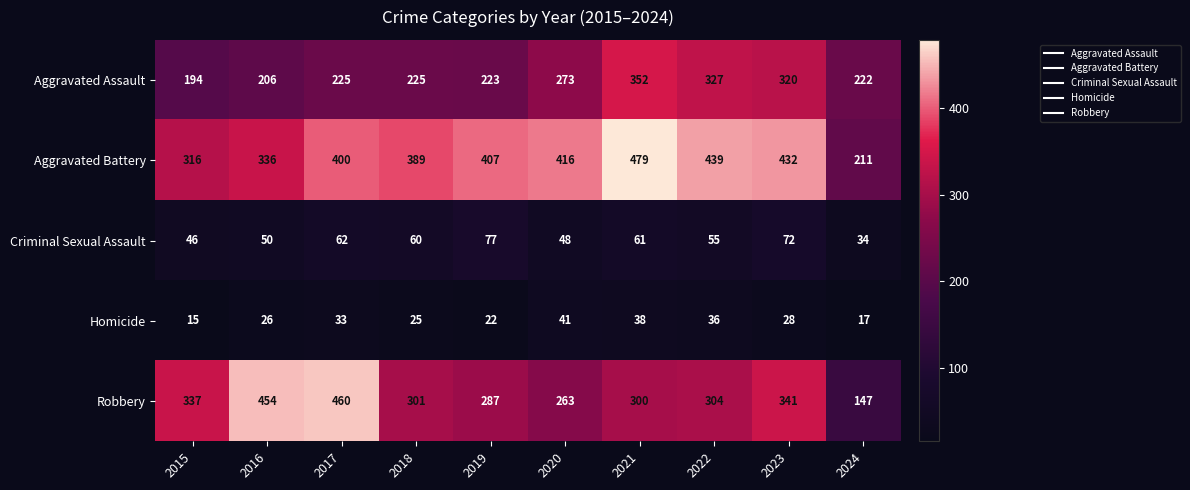

What is the sum of the Homicide values at 2018 and 2022?

61